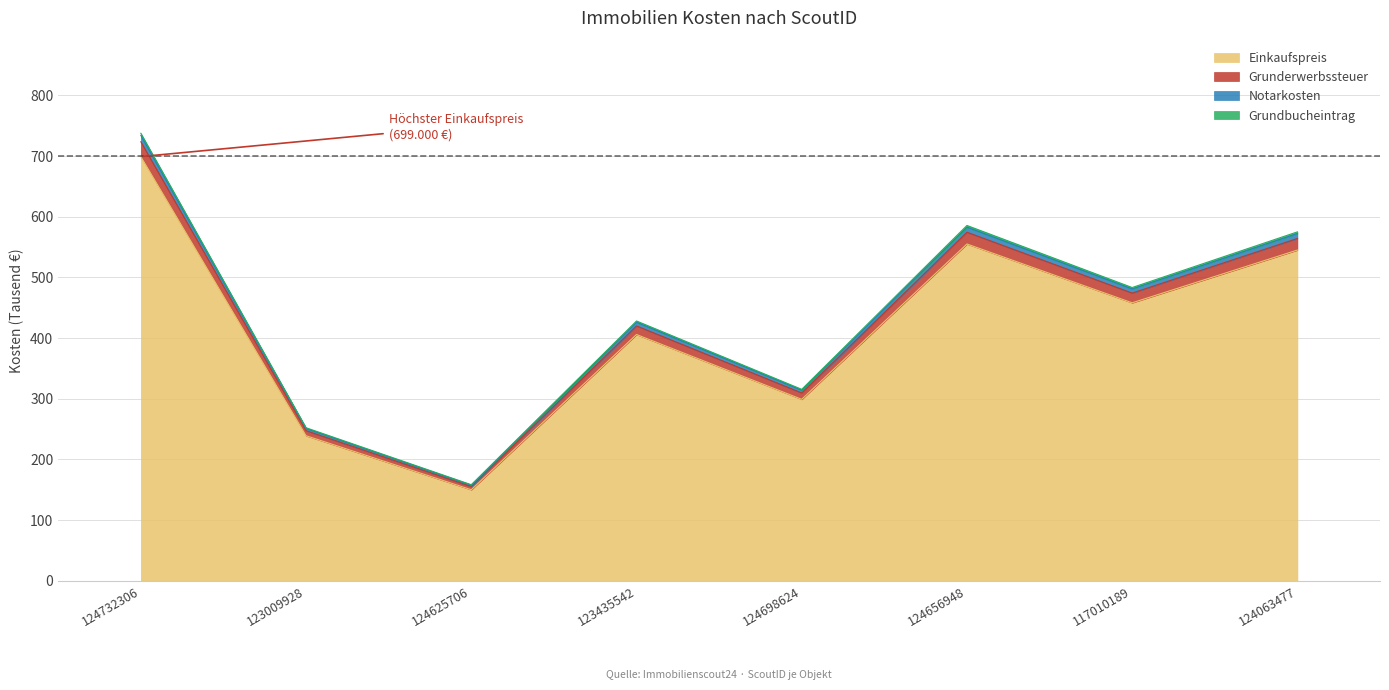

In Grunderwerbssteuer, how many points are lower than both neighbors (excluding endpoints)?

3